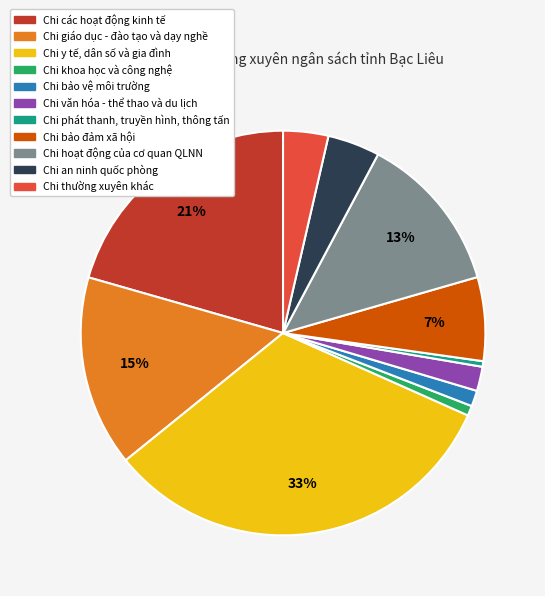

Which slice is the largest?

Chi y tế, dân số và gia đình